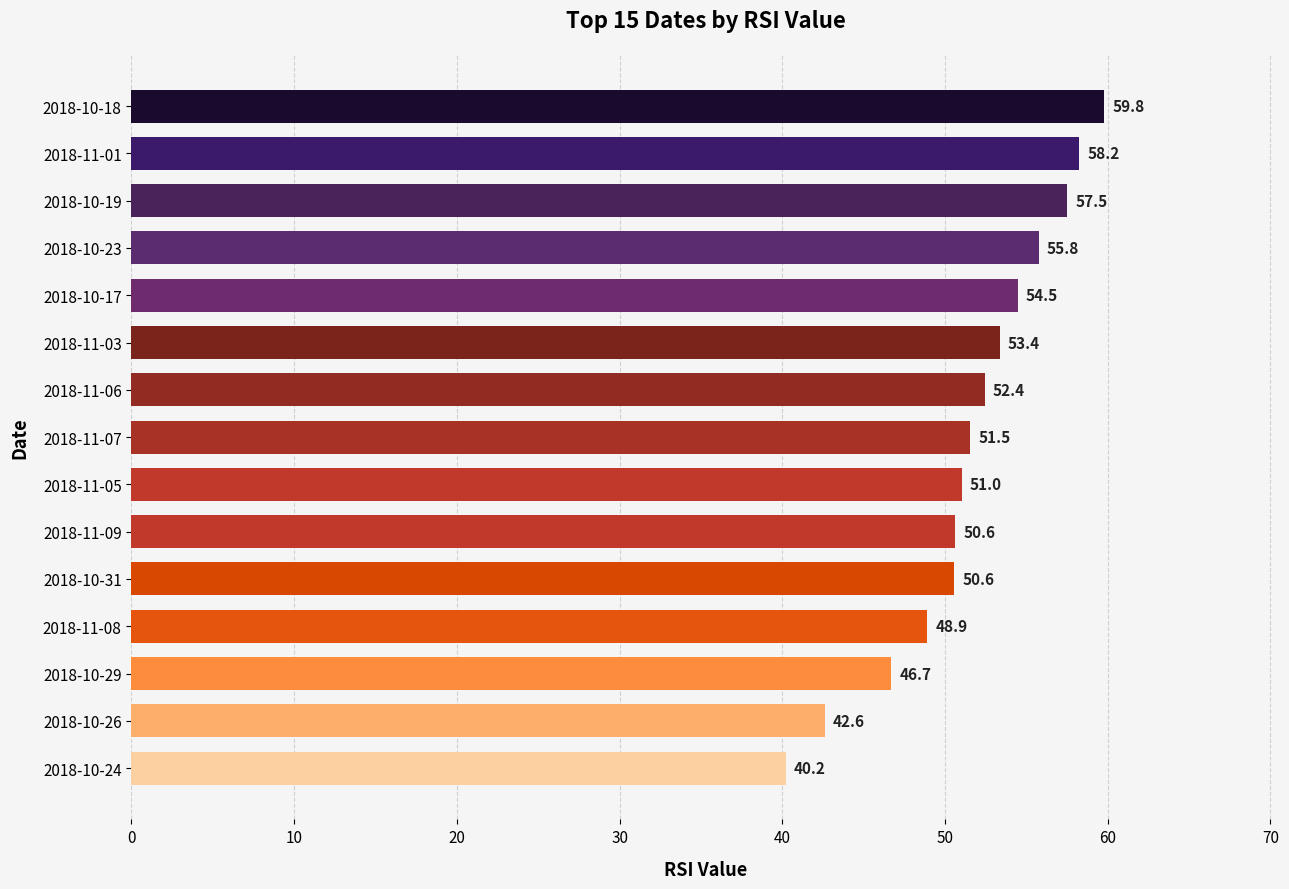

Read the value at 2018-10-31.

50.6